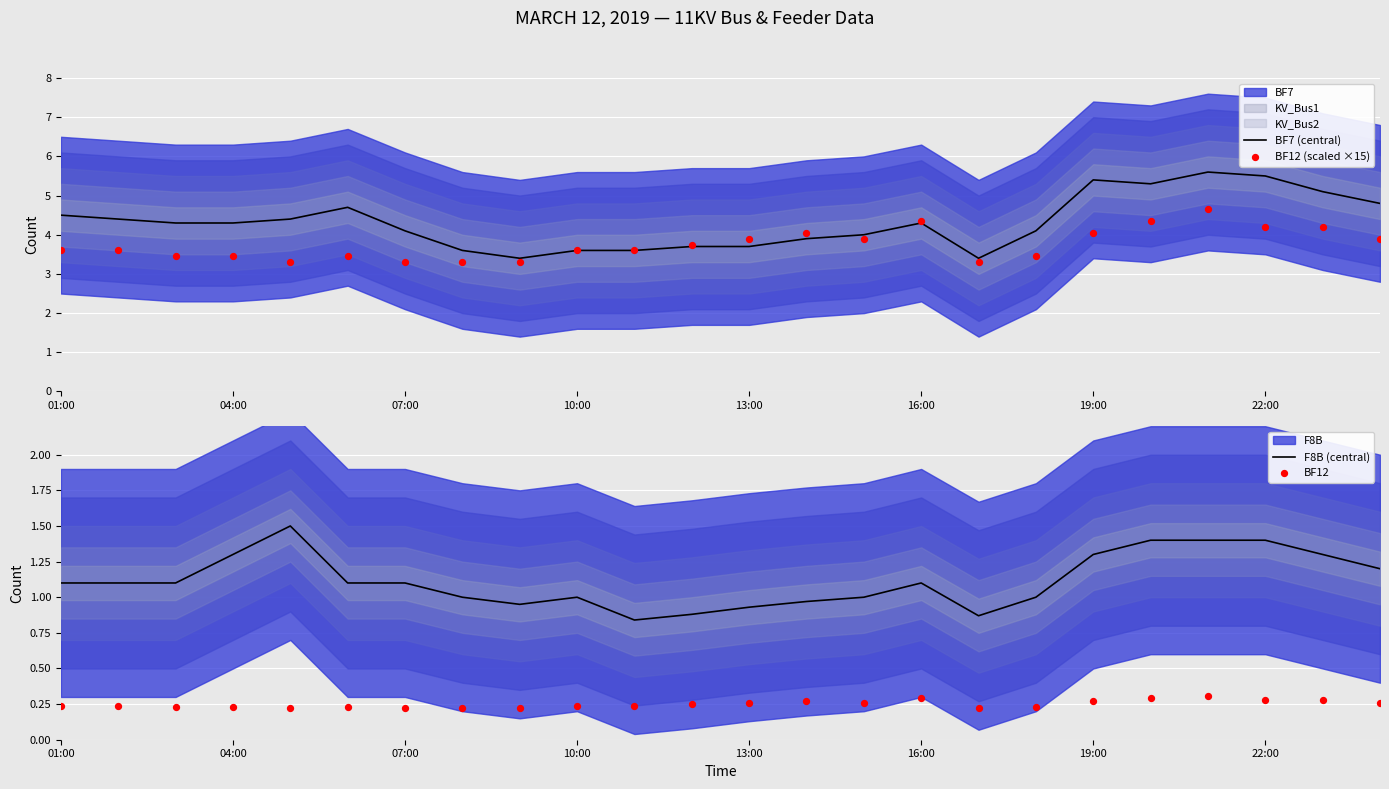

The BF7 (central) series shows 6.6 at 07:00. True or false?

False